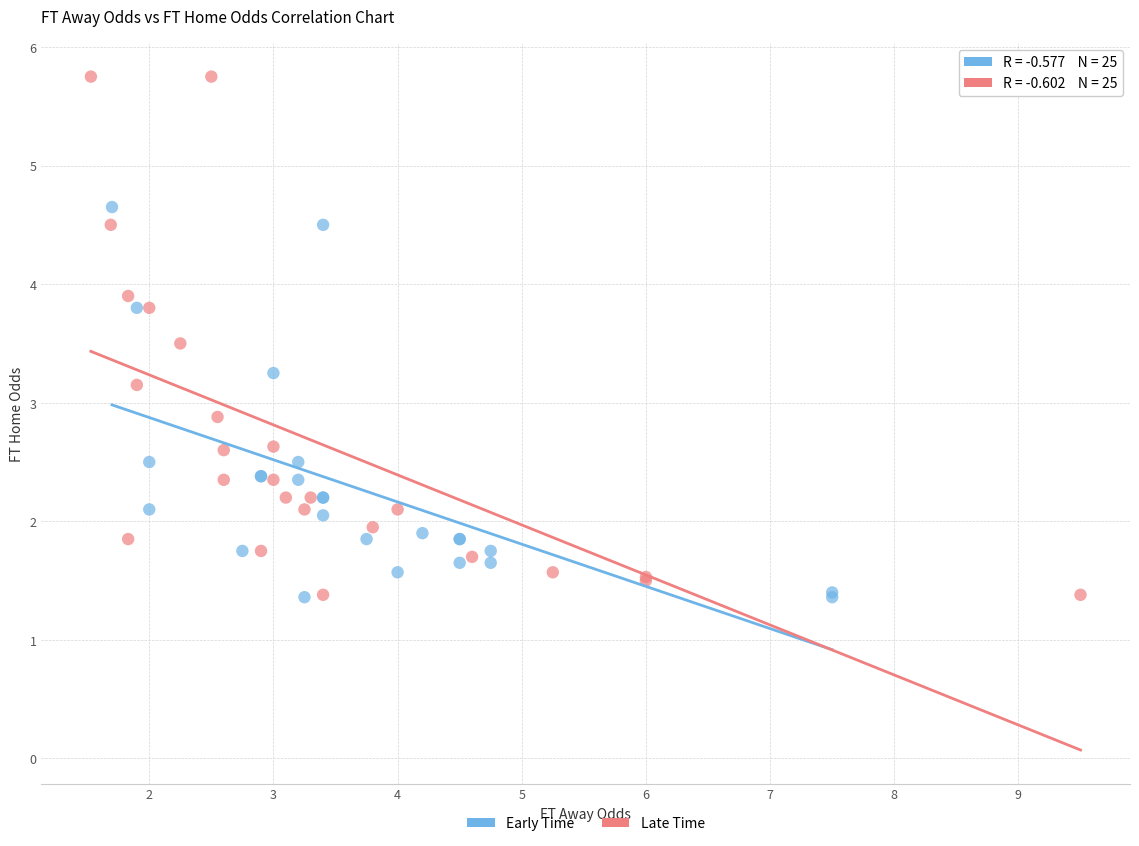

Which series reaches the maximum Y coordinate?

Late Time